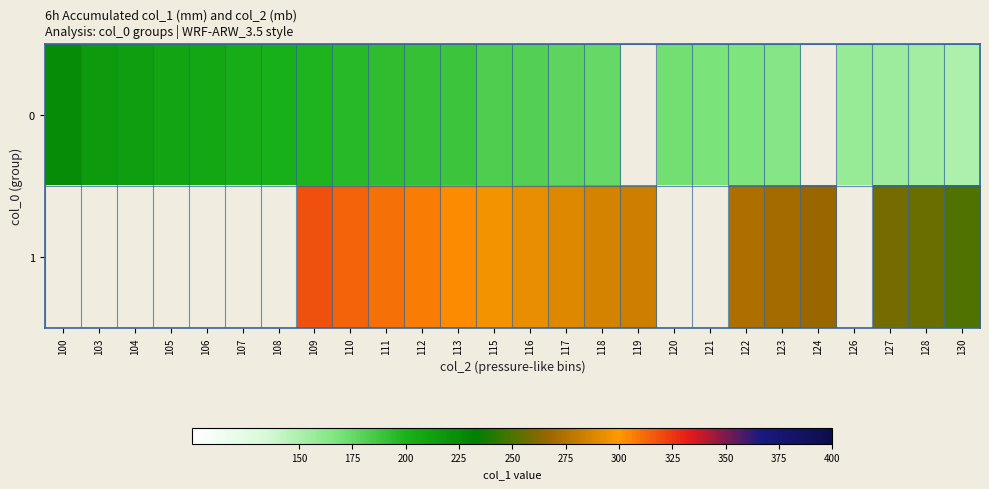

Between 106 and 119, which is larger?

119